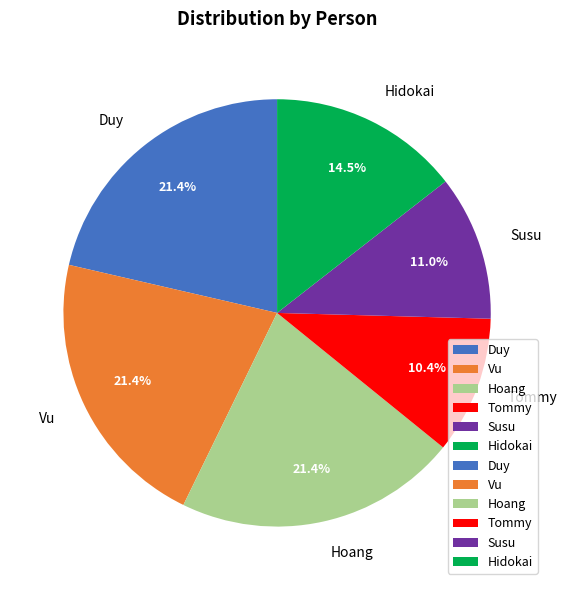

What percentage do Tommy and Hidokai together represent?

24.9%